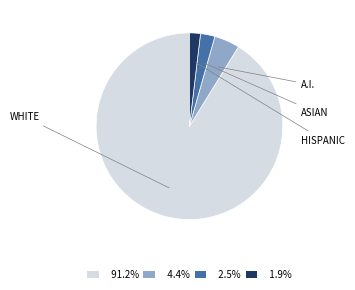

Does any single category account for the majority?

Yes